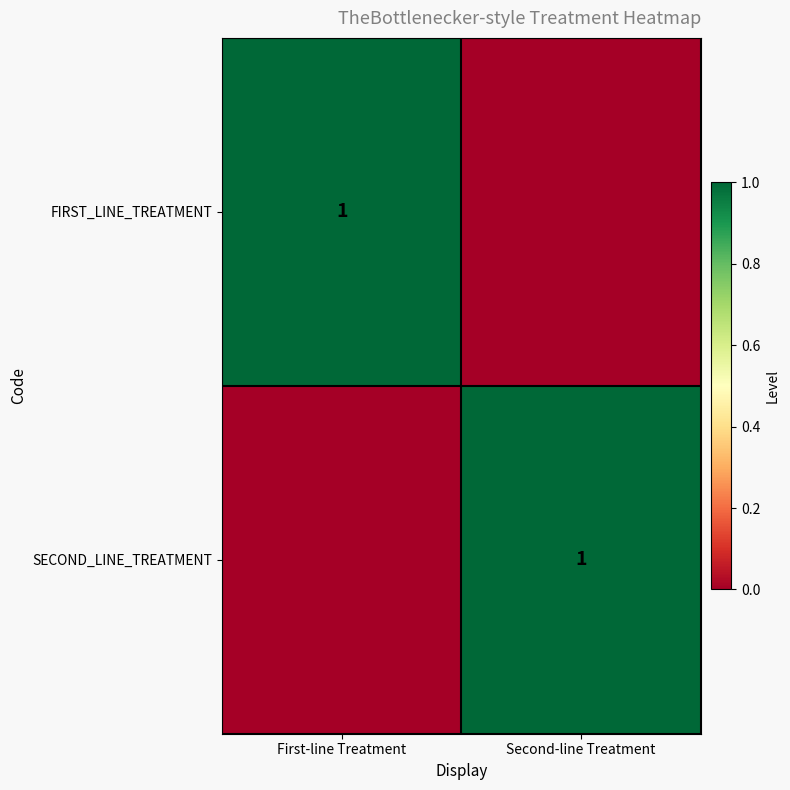

The SECOND_LINE_TREATMENT series shows 1 at Second-line Treatment. True or false?

True